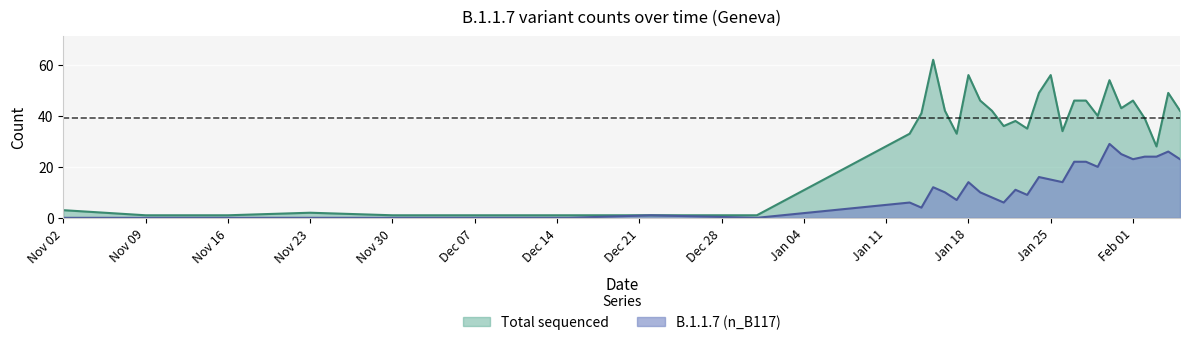

What is the maximum value shown in the chart?

62